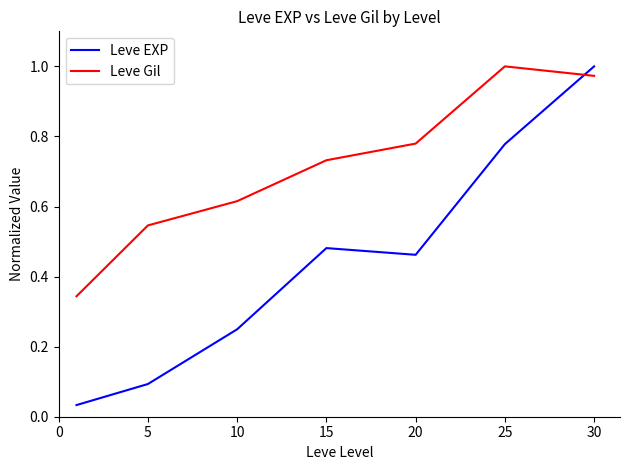

In Leve EXP, how many points are lower than both neighbors (excluding endpoints)?

1